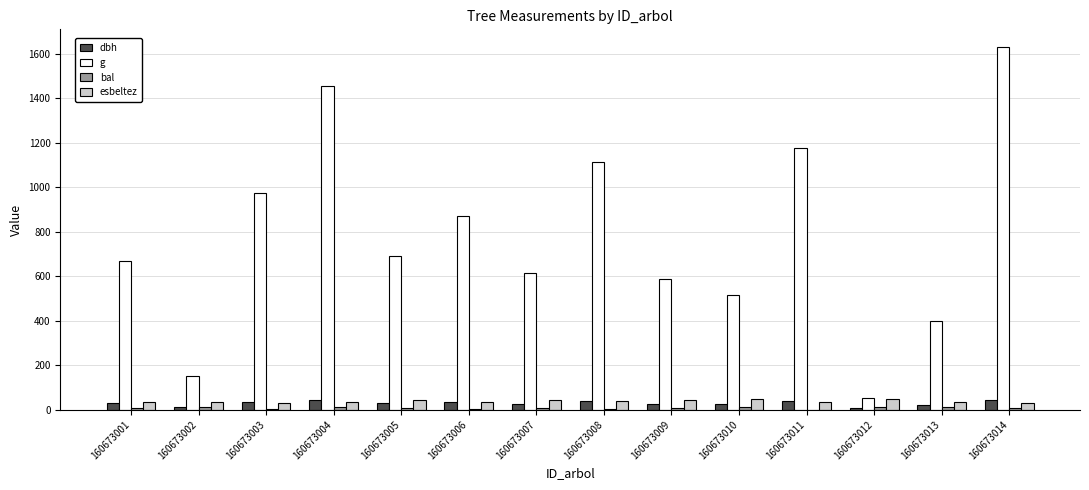

Which label corresponds to the largest value in the chart?

160673014